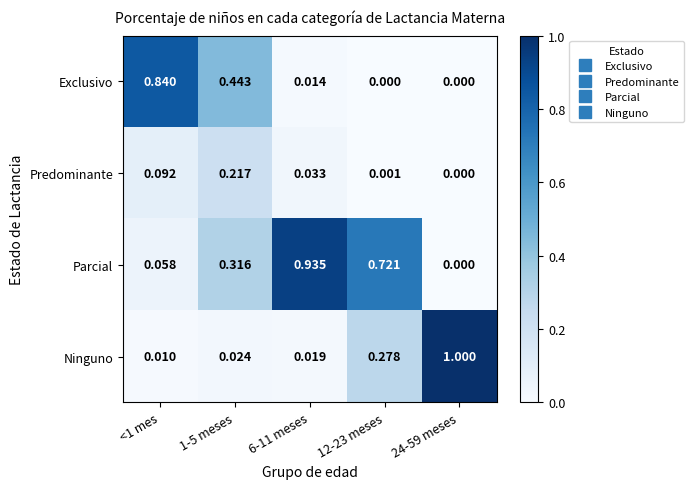

At which category is the sum across all series the highest?

6-11 meses